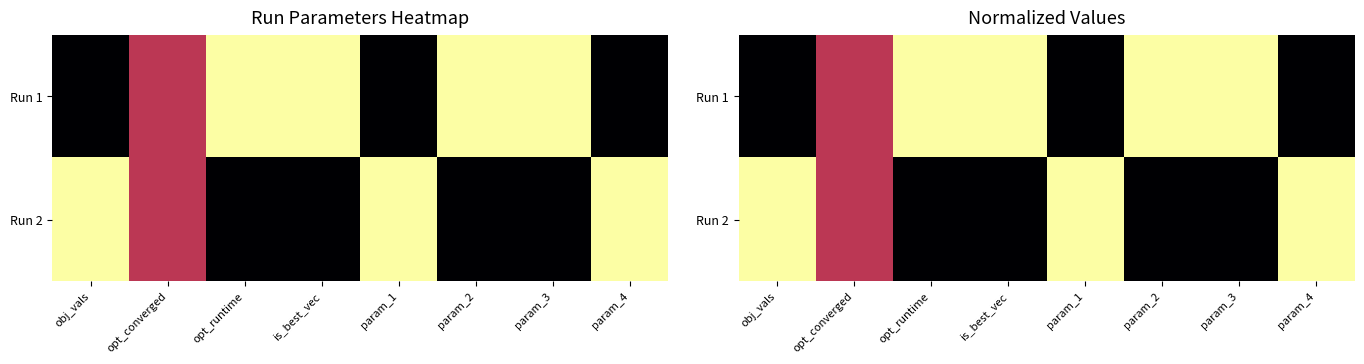

List the series in order of their overall mean, highest first.

Run 1, Run 2